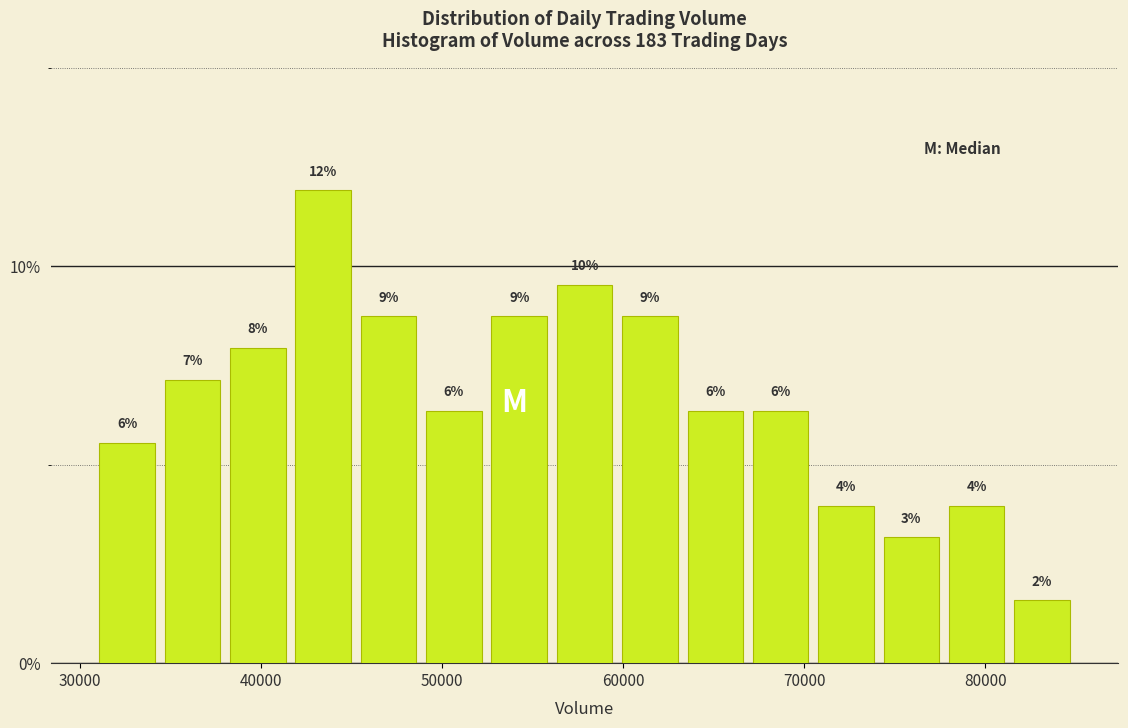

Around what value on the x-axis is the tallest bar? Give the approximate position of its centre, as read against the axis.

43000